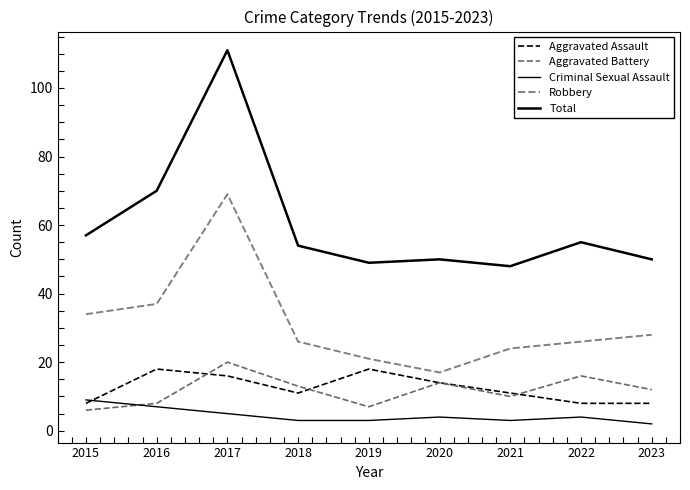

Reading left to right, transcribe all the data shown in this chart.

Aggravated Assault: 8	18	16	11	18	14	11	8	8
Aggravated Battery: 6	8	20	13	7	14	10	16	12
Criminal Sexual Assault: 9	7	5	3	3	4	3	4	2
Robbery: 34	37	69	26	21	17	24	26	28
Total: 57	70	111	54	49	50	48	55	50